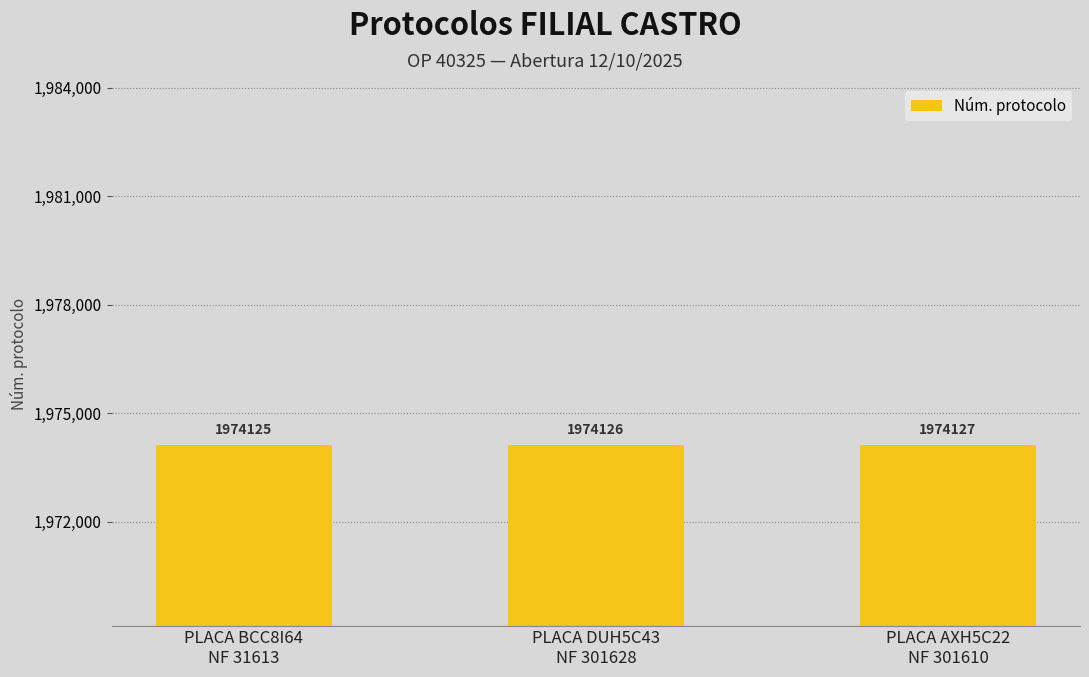

Count the number of data series in this chart.

1